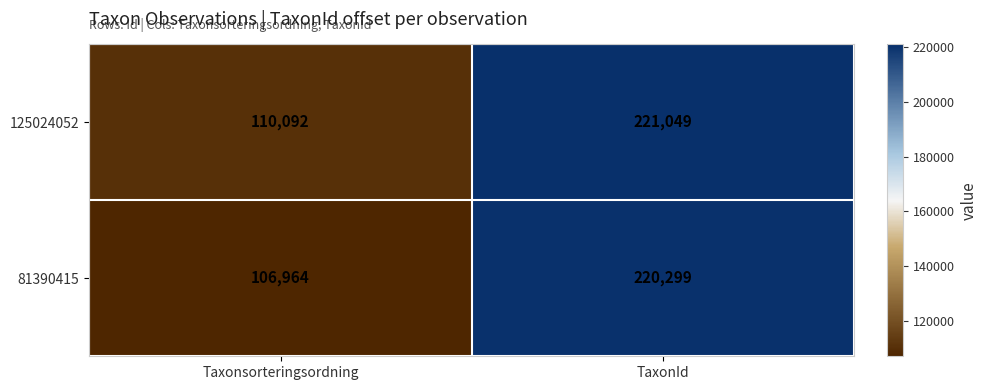

Which series has the largest total across all categories?

125024052